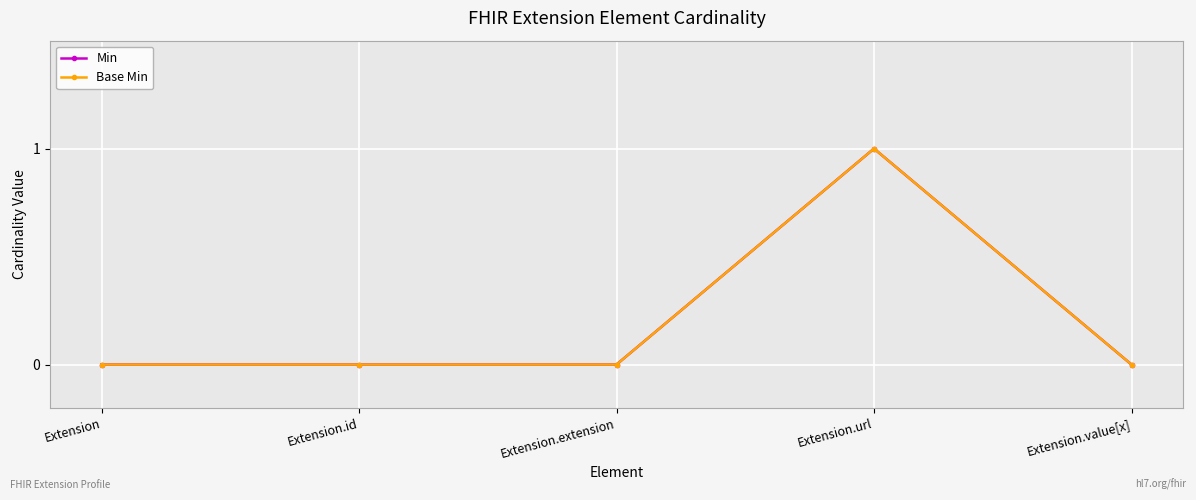

Reading left to right, list all the values displayed in this chart.

Min: 0	0	0	1	0
Base Min: 0	0	0	1	0